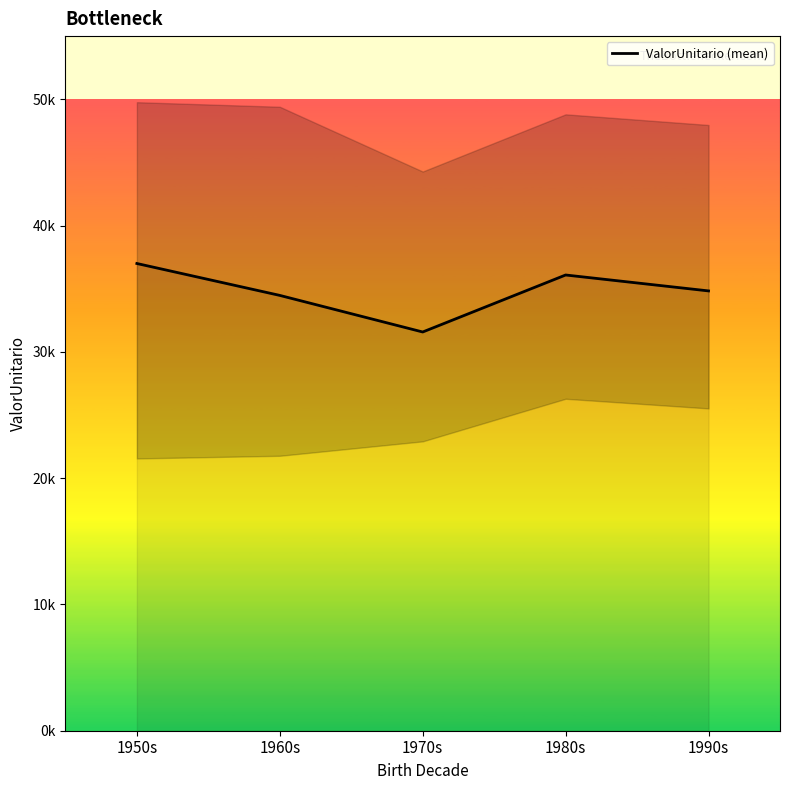

What is the label of the 5th point from the left?

1990s